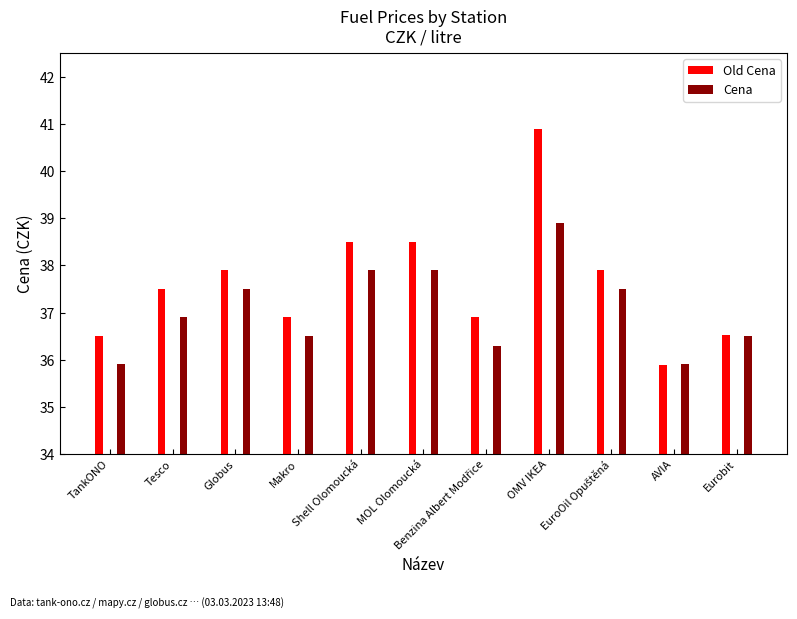

List the series in order of their peak value, lowest first.

Cena, Old Cena